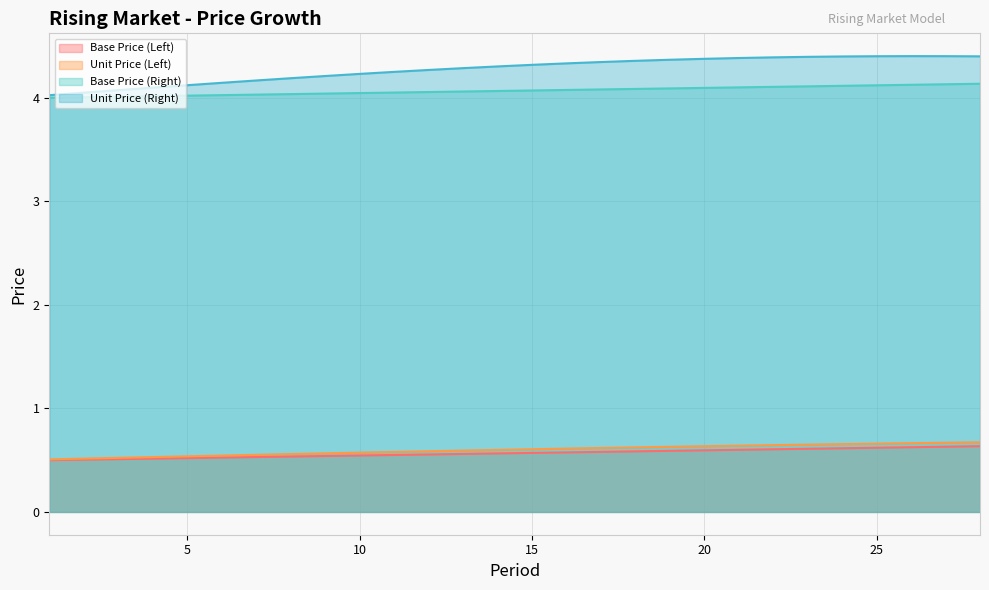

List the series in order of their peak value, lowest first.

Base Price (Left), Unit Price (Left), Base Price (Right), Unit Price (Right)